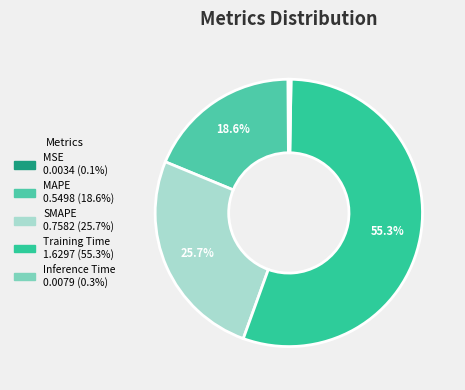

To the nearest percent, what is the combined percentage of Training Time and MSE?

55%